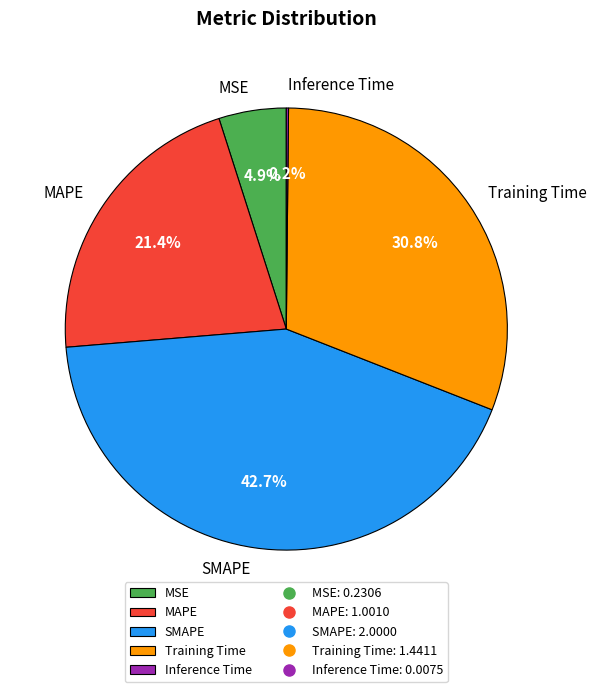

Is the sum of Training Time and MSE greater than half?

No